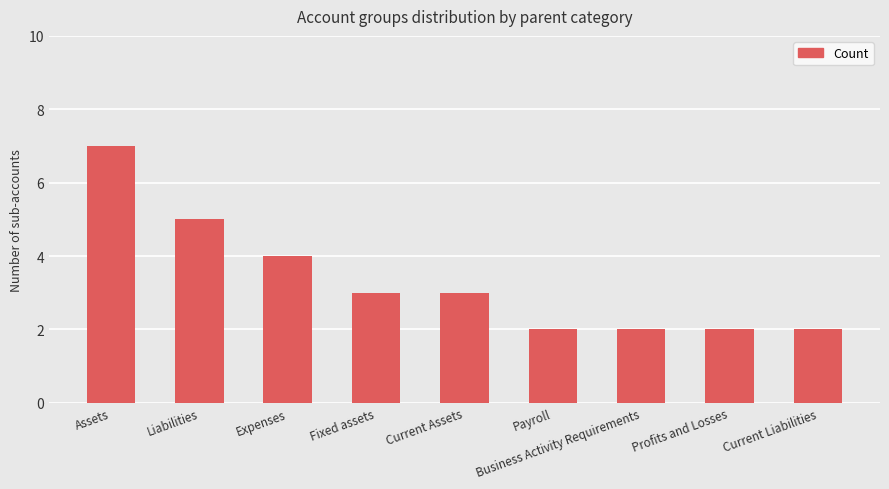

What is the greatest value displayed?

7